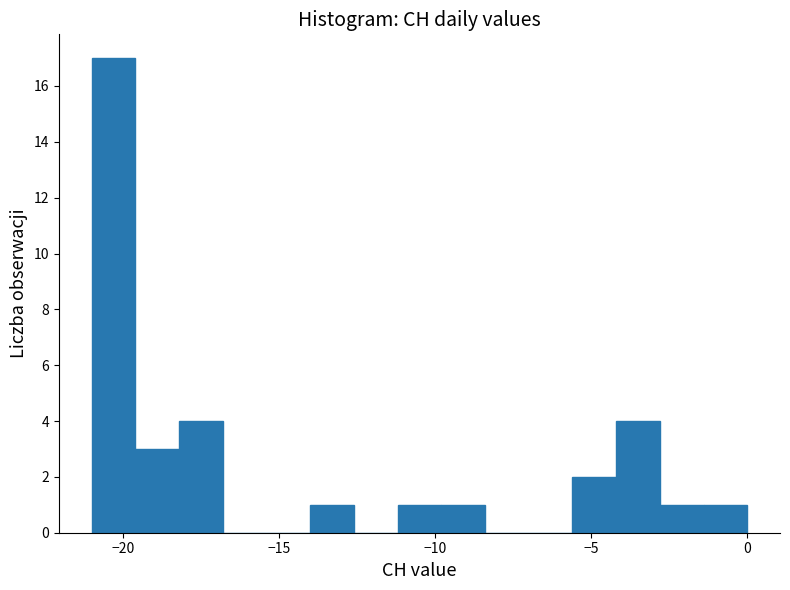

Read against the x-axis, roughly where is the centre of the tallest bar?

-20.5